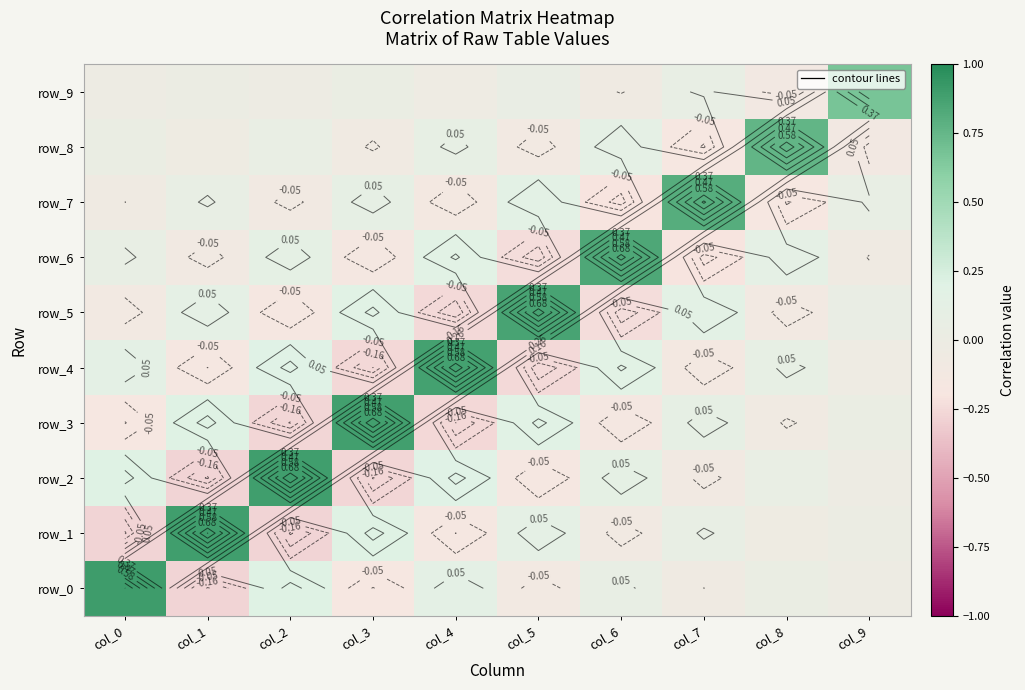

At how many categories does at least one series exceed 0?

10